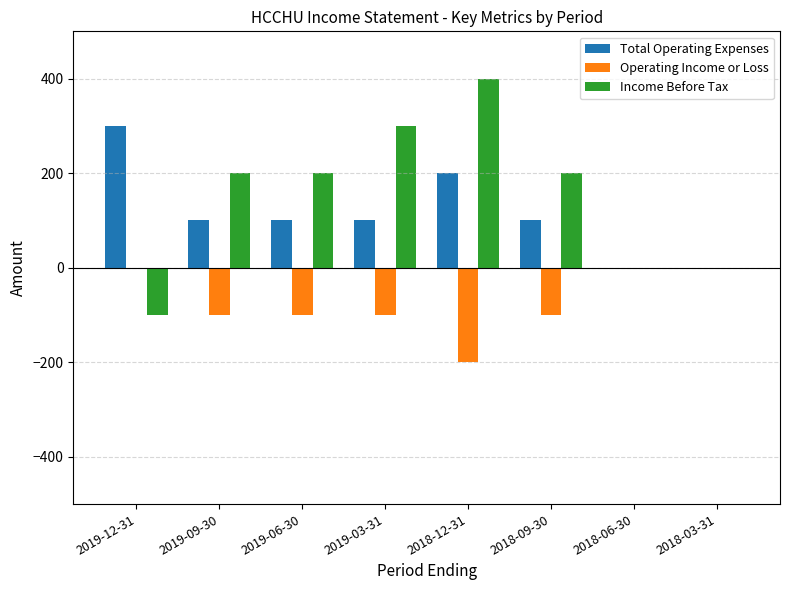

Reading left to right, extract all data points from this chart.

Total Operating Expenses: 300	100	100	100	200	100	0	0
Operating Income or Loss: 0	-100	-100	-100	-200	-100	0	0
Income Before Tax: -100	200	200	300	400	200	0	0